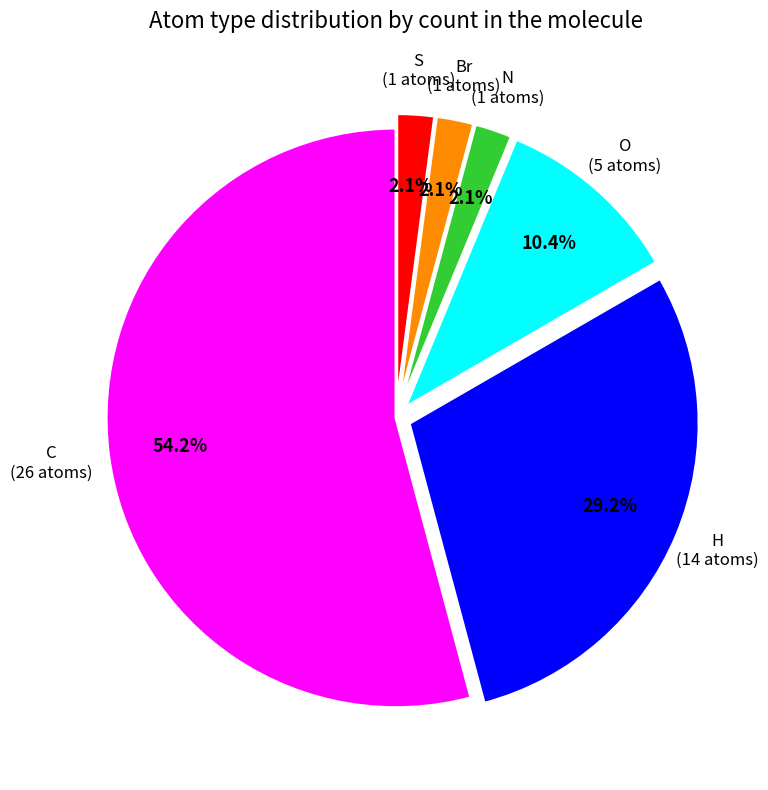

Which has a higher value, O or N?

O